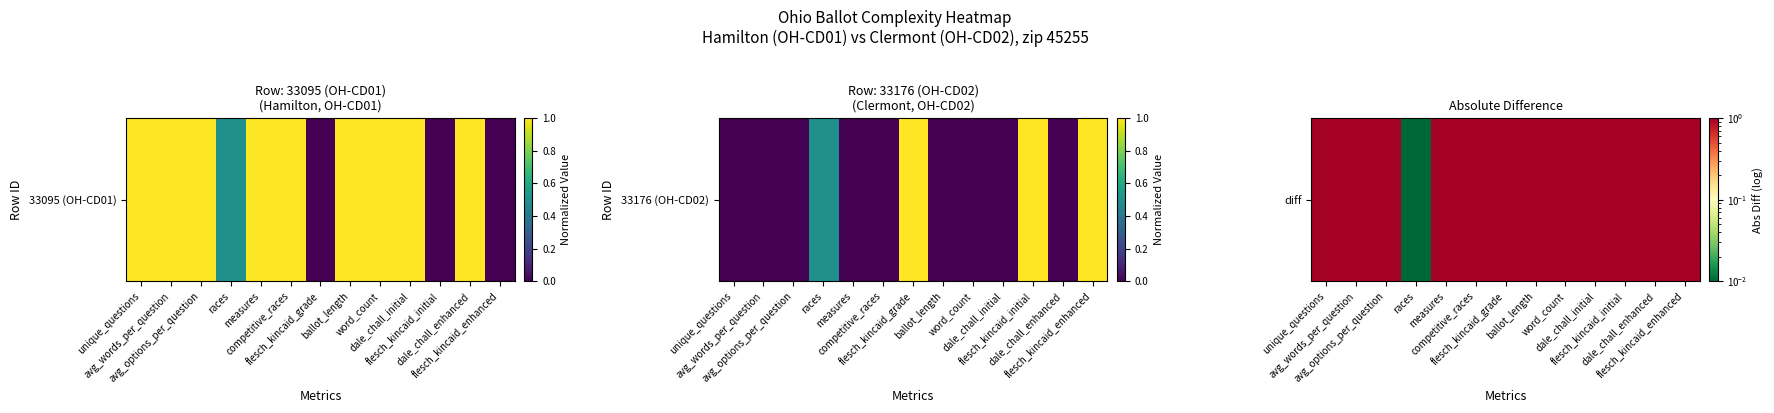

How many categories are shown in the chart?

13